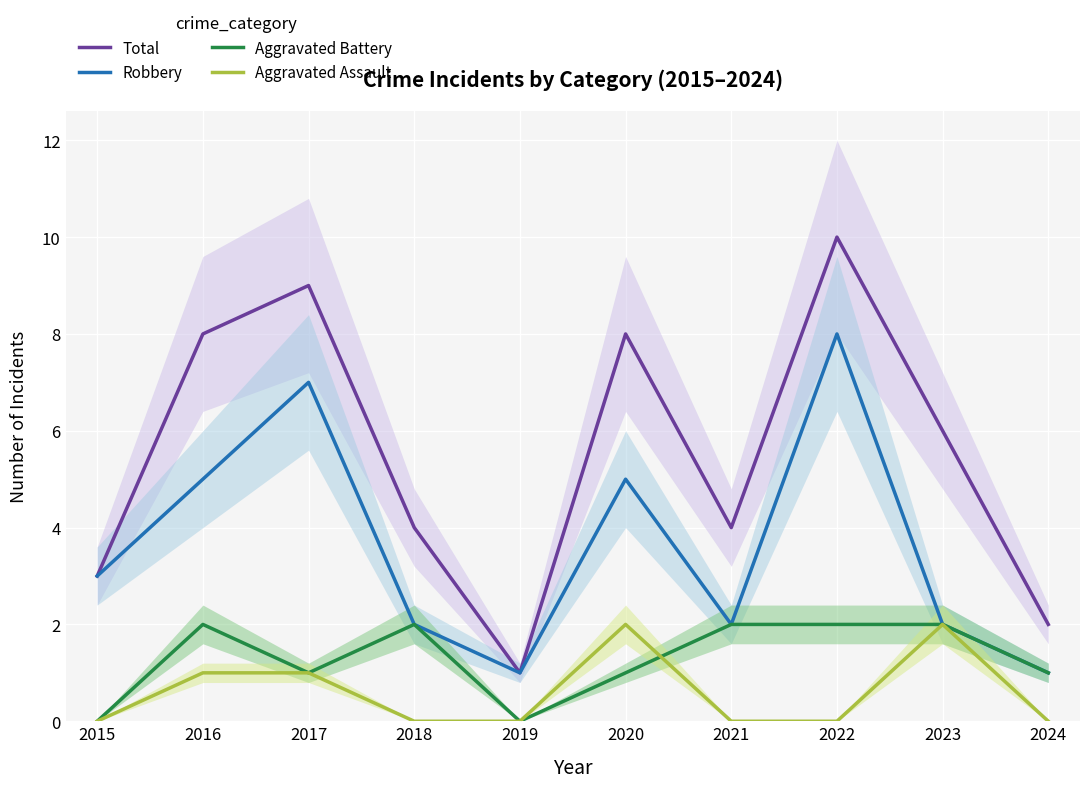

True or false: Aggravated Assault has more than 0 points higher than both neighbors.

True